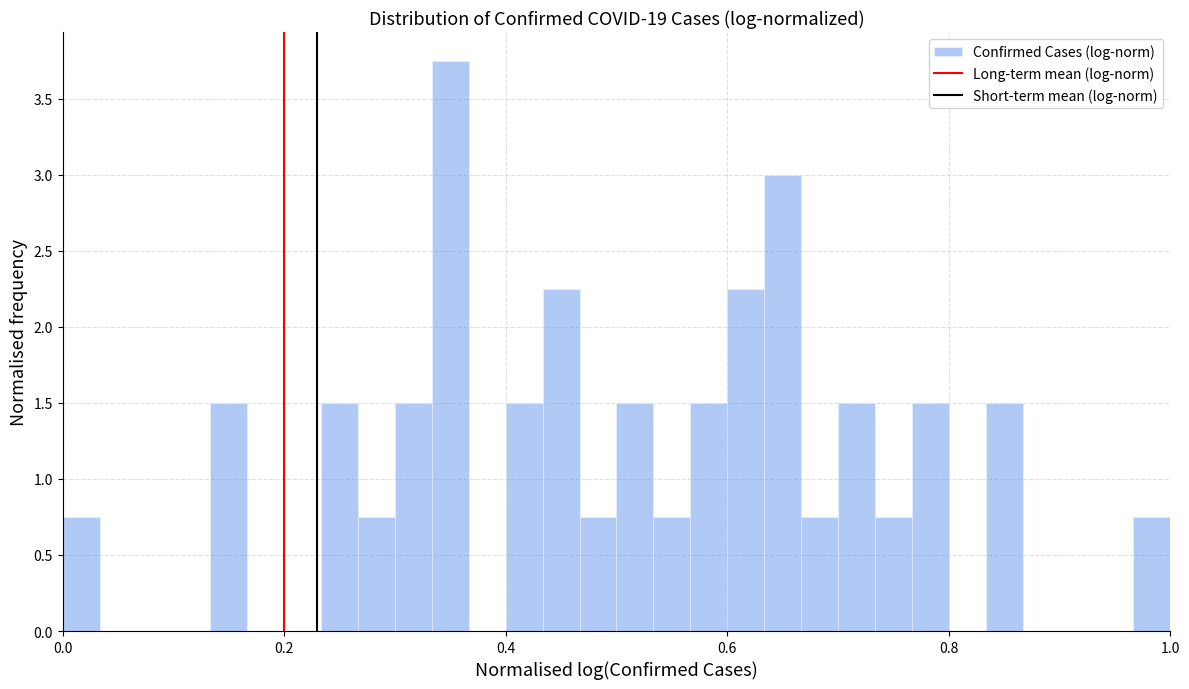

Read against the x-axis, roughly where is the centre of the tallest bar?

0.36